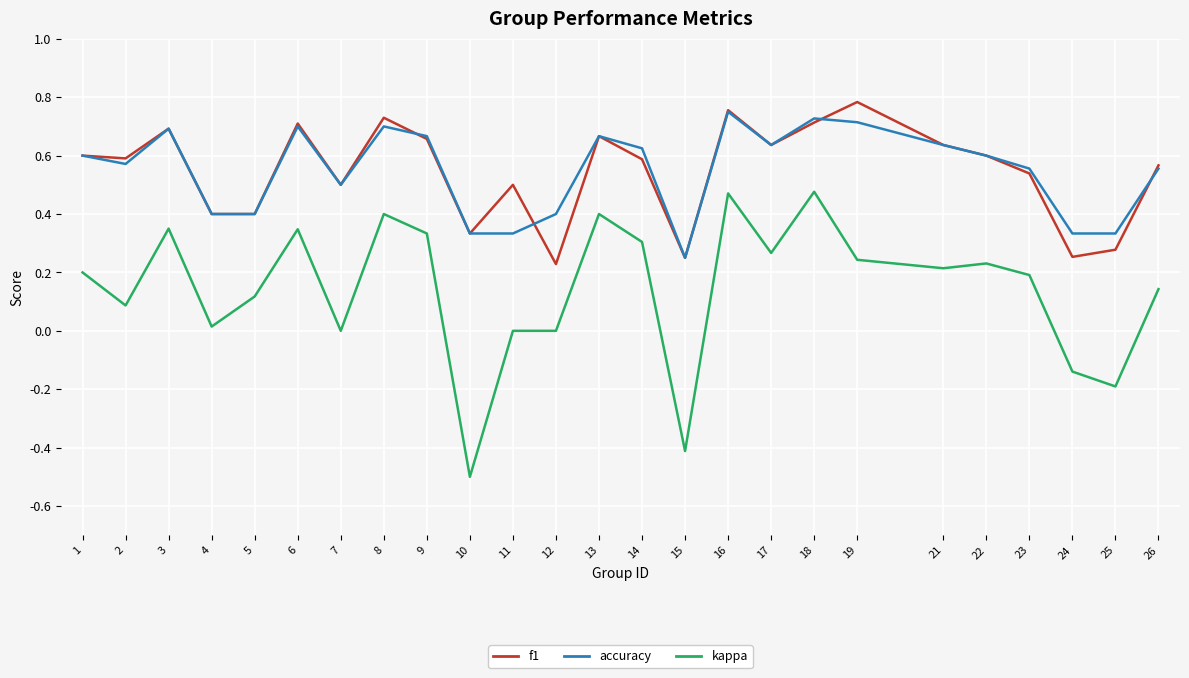

The value of f1 at 14 is 0.6. True or false?

True